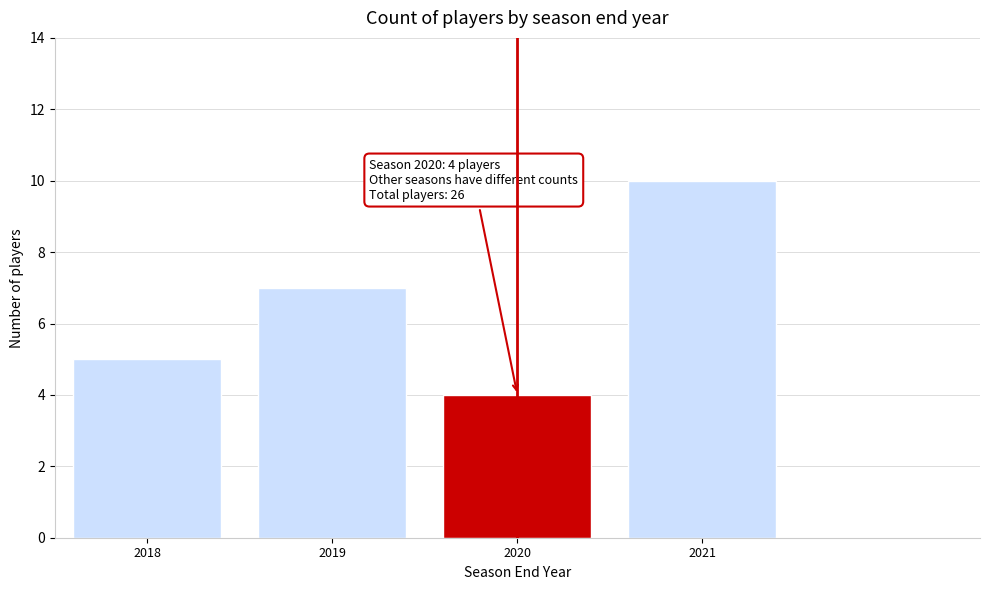

Reading left to right, list all the values displayed in this chart.

5	7	4	10